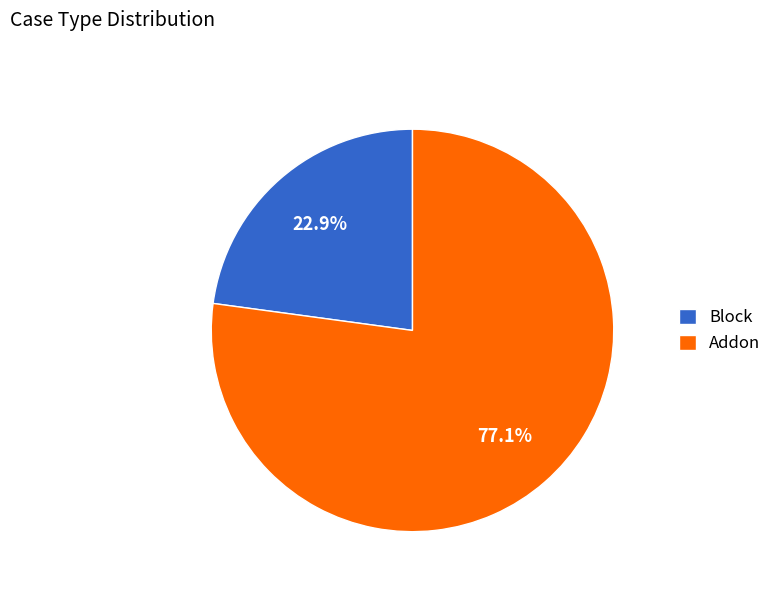

The Block slice represents 14% of the pie. True or false?

False